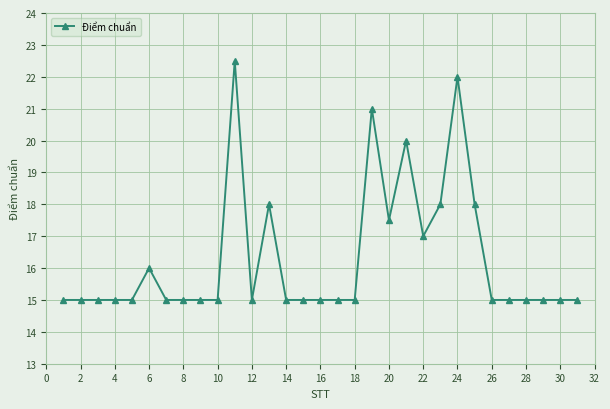

What is the difference between the maximum and minimum values?

7.5